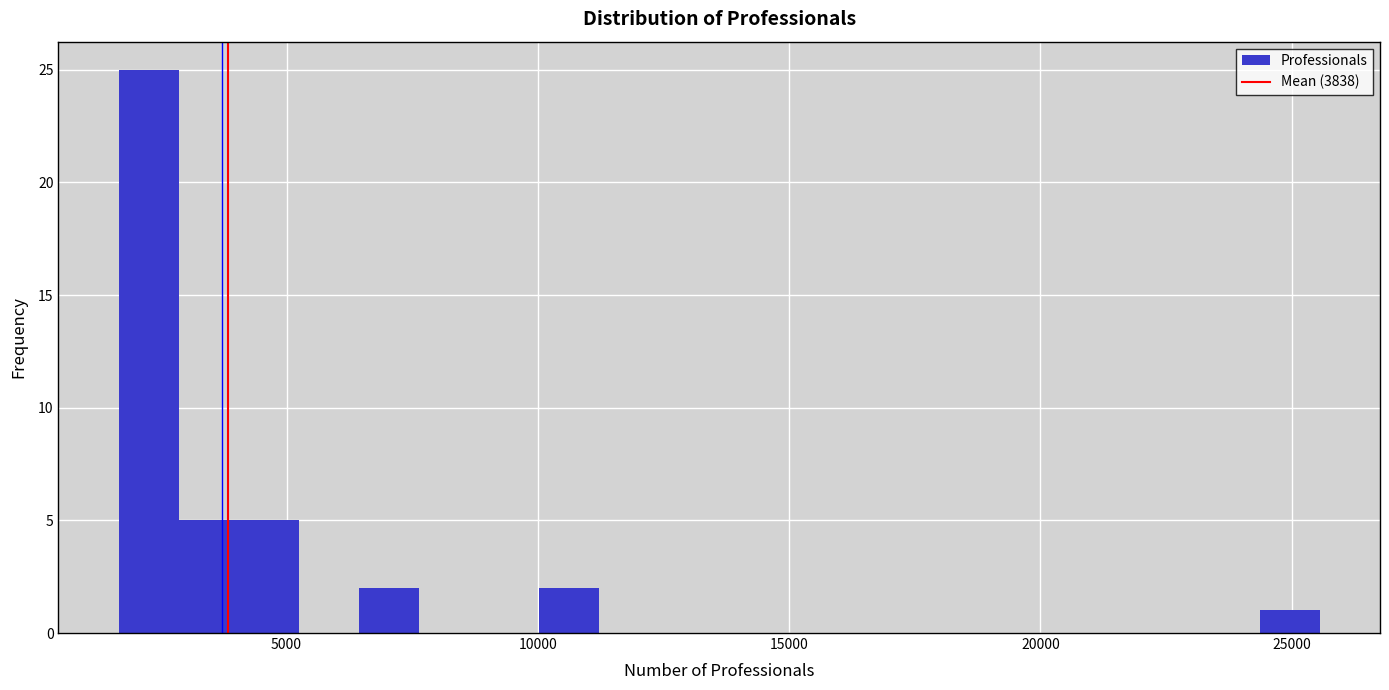

Read against the x-axis, roughly where is the centre of the tallest bar?

2500